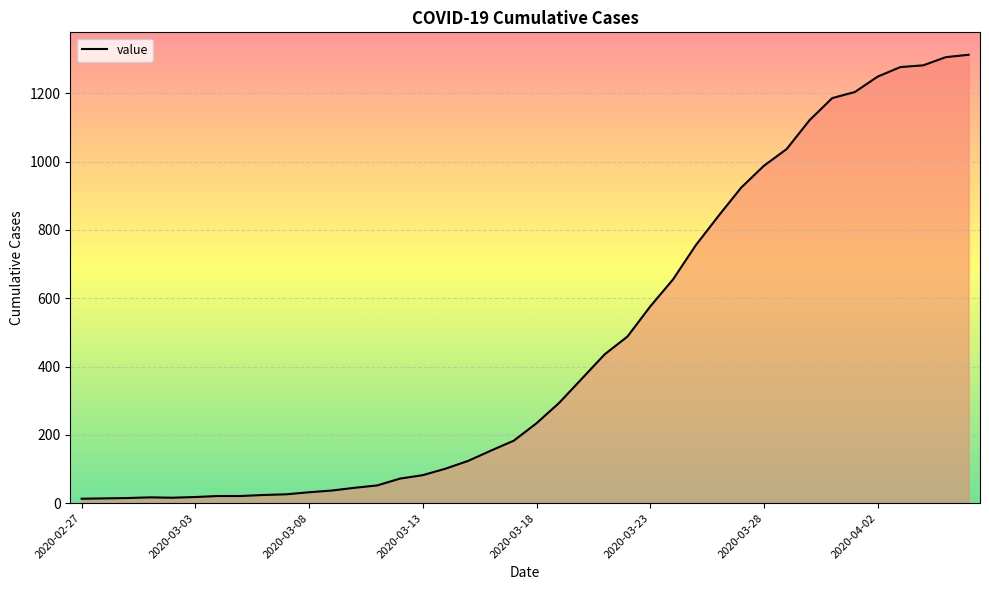

What is the difference between the maximum and minimum values?

1300